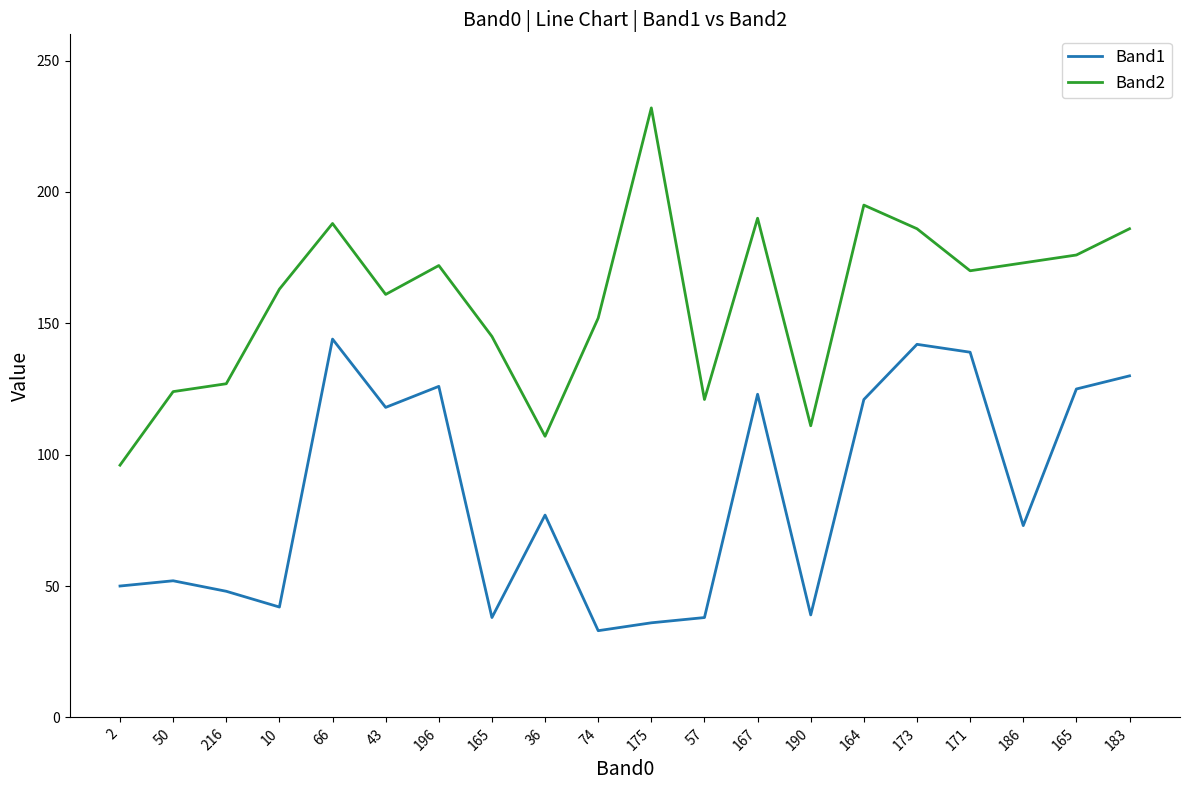

True or false: Band1 has more than 0 points higher than both neighbors.

True